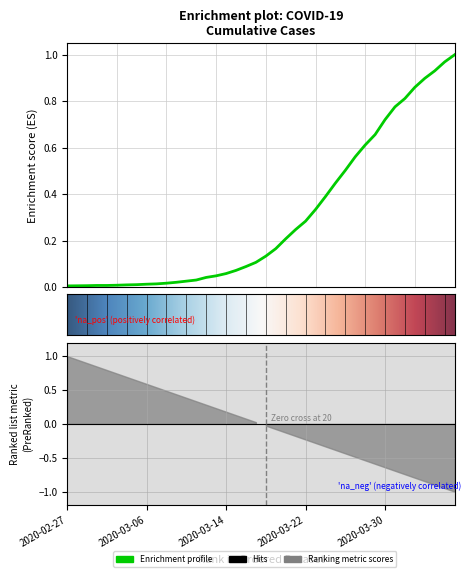

List the labels in order of value, largest first.

2020-04-06, 2020-04-05, 2020-04-04, 2020-04-03, 2020-04-02, 2020-04-01, 2020-03-31, 2020-03-30, 2020-03-29, 2020-03-28, 2020-03-27, 2020-03-26, 2020-03-25, 2020-03-24, 2020-03-23, 2020-03-22, 2020-03-21, 2020-03-20, 2020-03-19, 2020-03-18, 2020-03-17, 2020-03-16, 2020-03-15, 2020-03-14, 2020-03-13, 2020-03-12, 2020-03-11, 2020-03-10, 2020-03-09, 2020-03-08, 2020-03-07, 2020-03-06, 2020-03-05, 2020-03-04, 2020-03-03, 2020-03-01, 2020-03-02, 2020-02-29, 2020-02-28, 2020-02-27